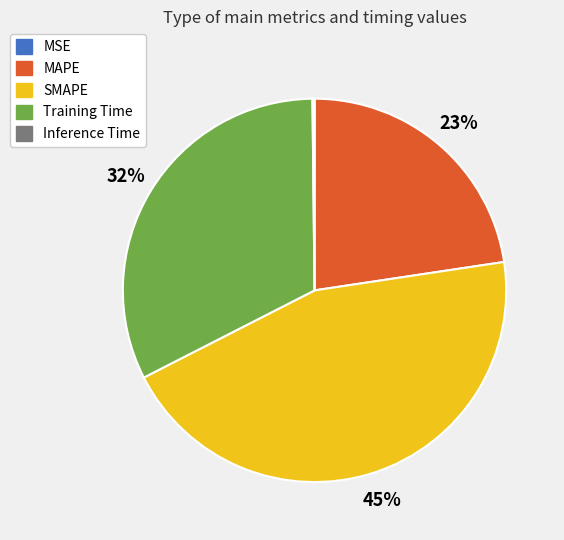

True or false: Training Time accounts for 19% of the total.

False